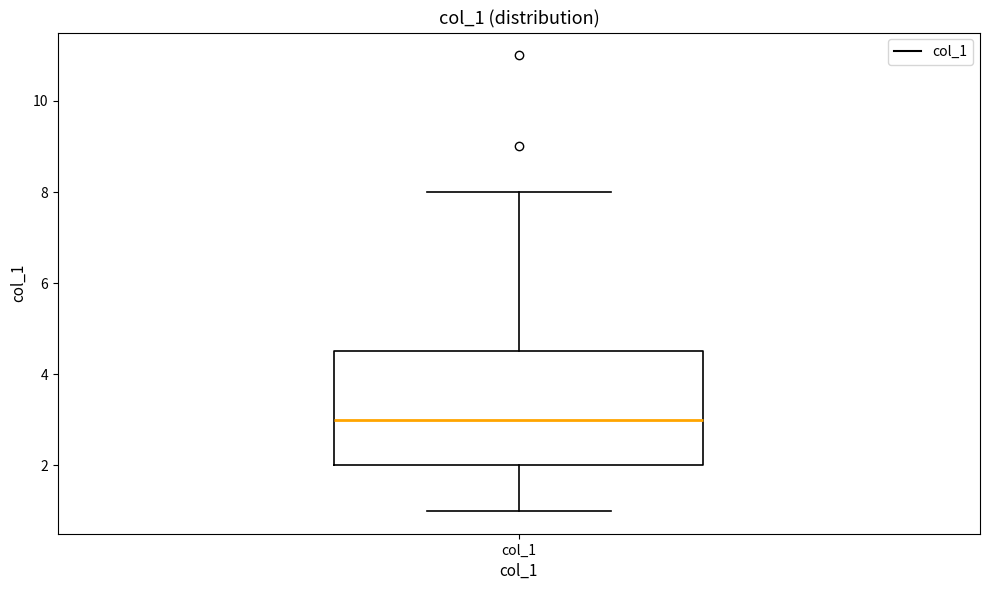

Where does the median line of the box for col_1 sit on the y-axis? The values are not printed on the chart, so give them approximately, as read against the axis.

3.0